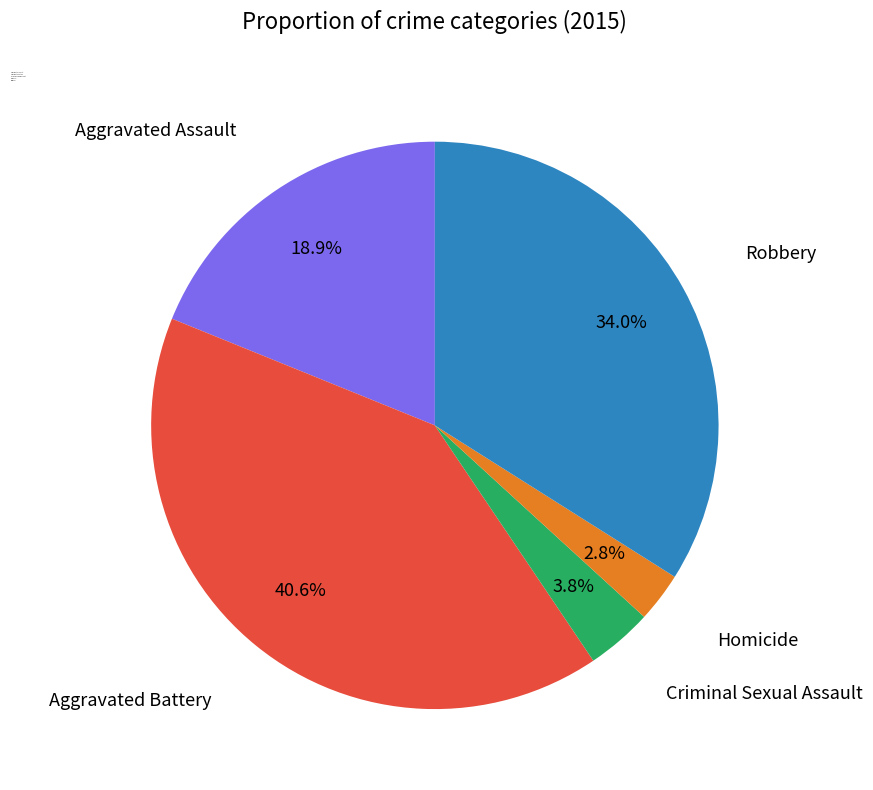

What percentage is the Aggravated Battery slice, to the nearest percent?

41%